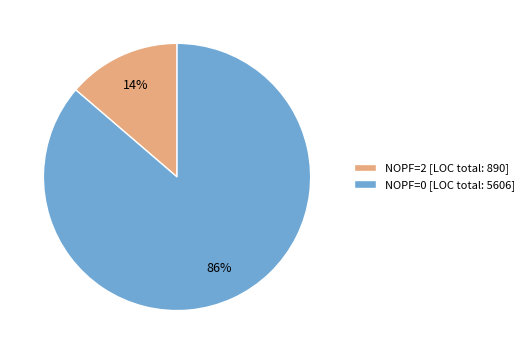

Between NOPF=2 [LOC total: 890] and NOPF=0 [LOC total: 5606], which is larger?

NOPF=0 [LOC total: 5606]